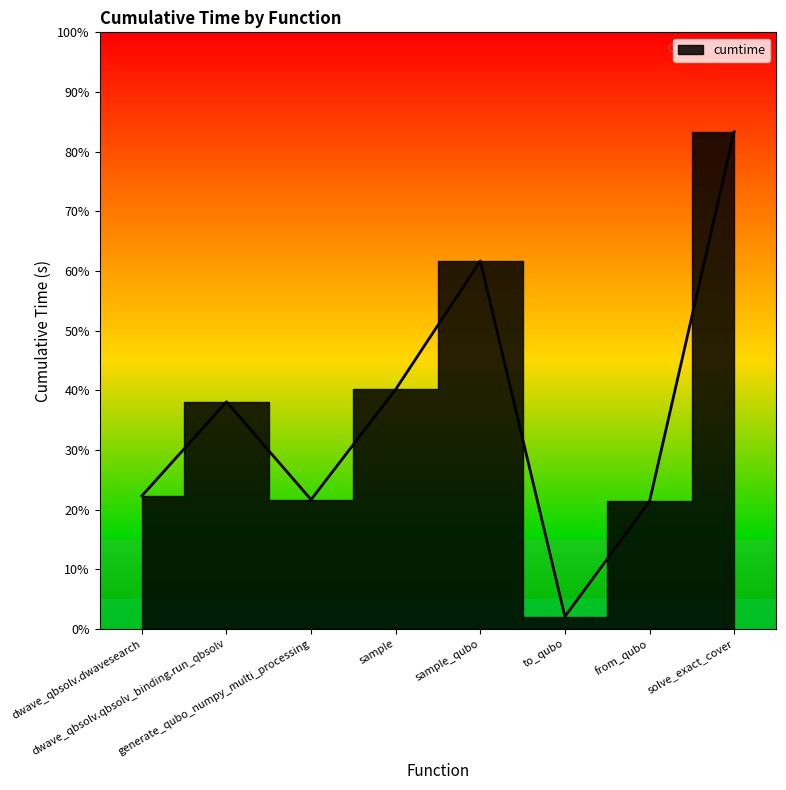

Which has a higher value, generate_qubo_numpy_multi_processing or from_qubo?

generate_qubo_numpy_multi_processing